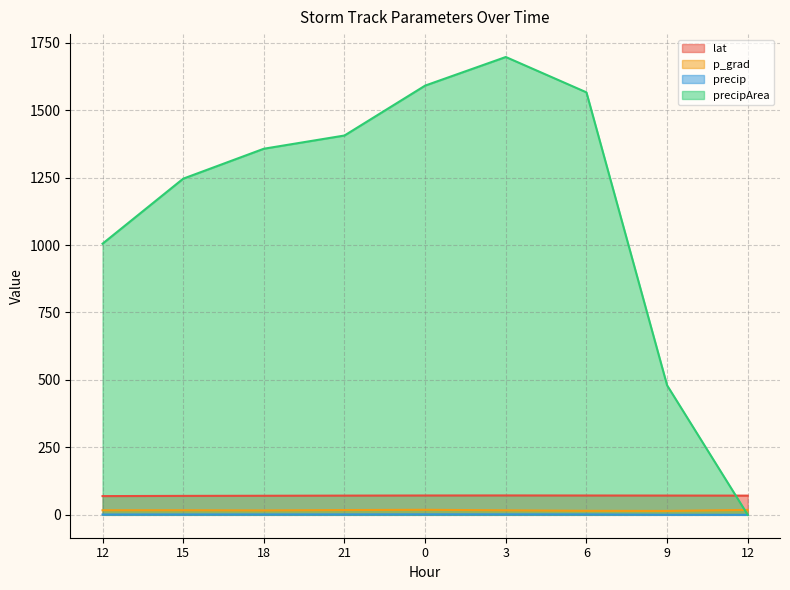

What is the label of the 9th point from the right?

12